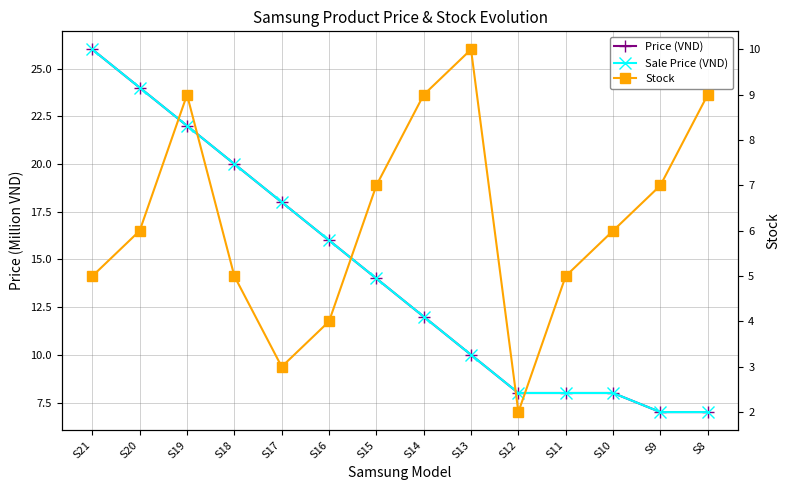

True or false: Price (VND) and Stock cross at least once.

False